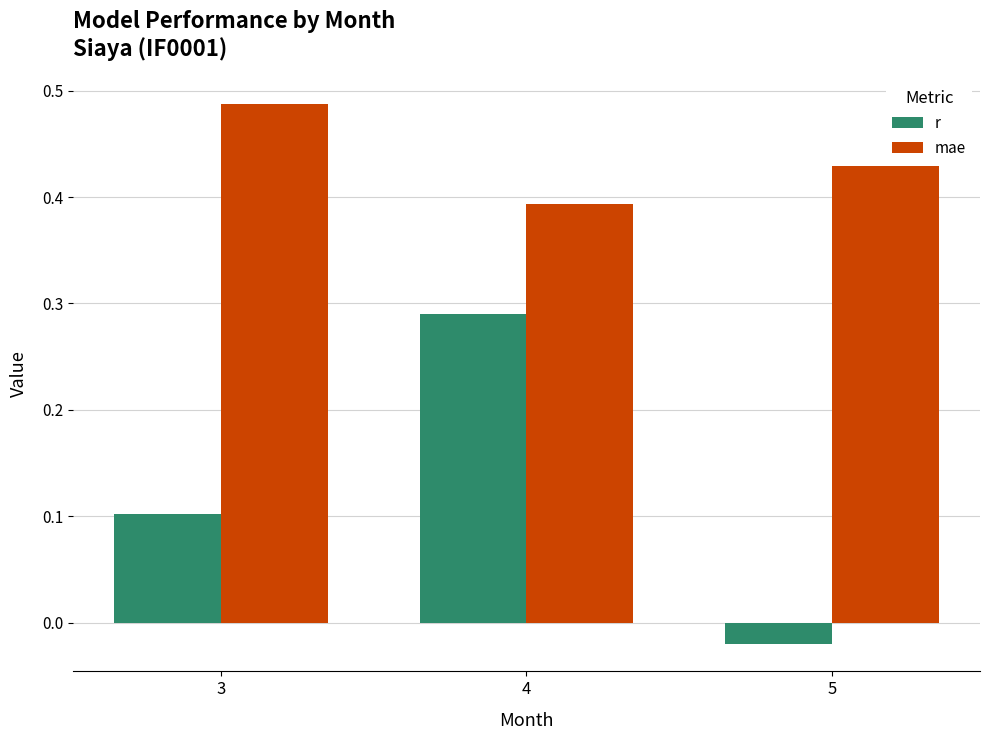

How many bars are there in each group?

2